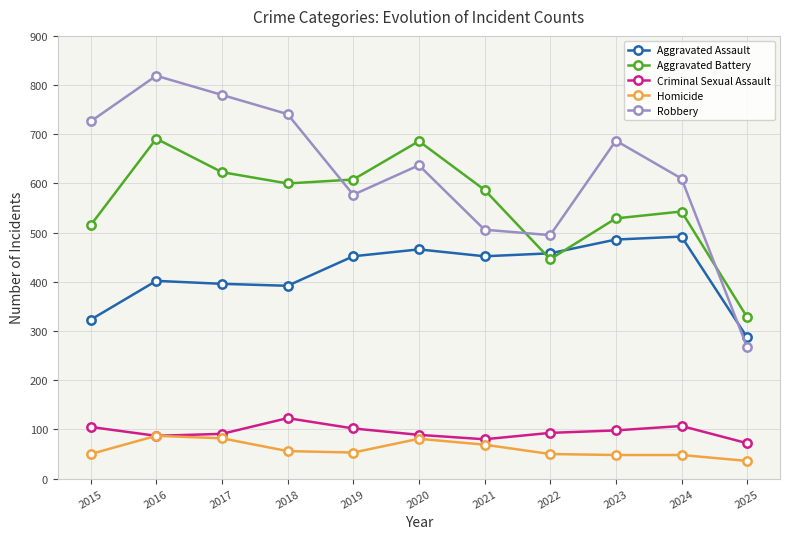

How many lines are shown in the chart?

5